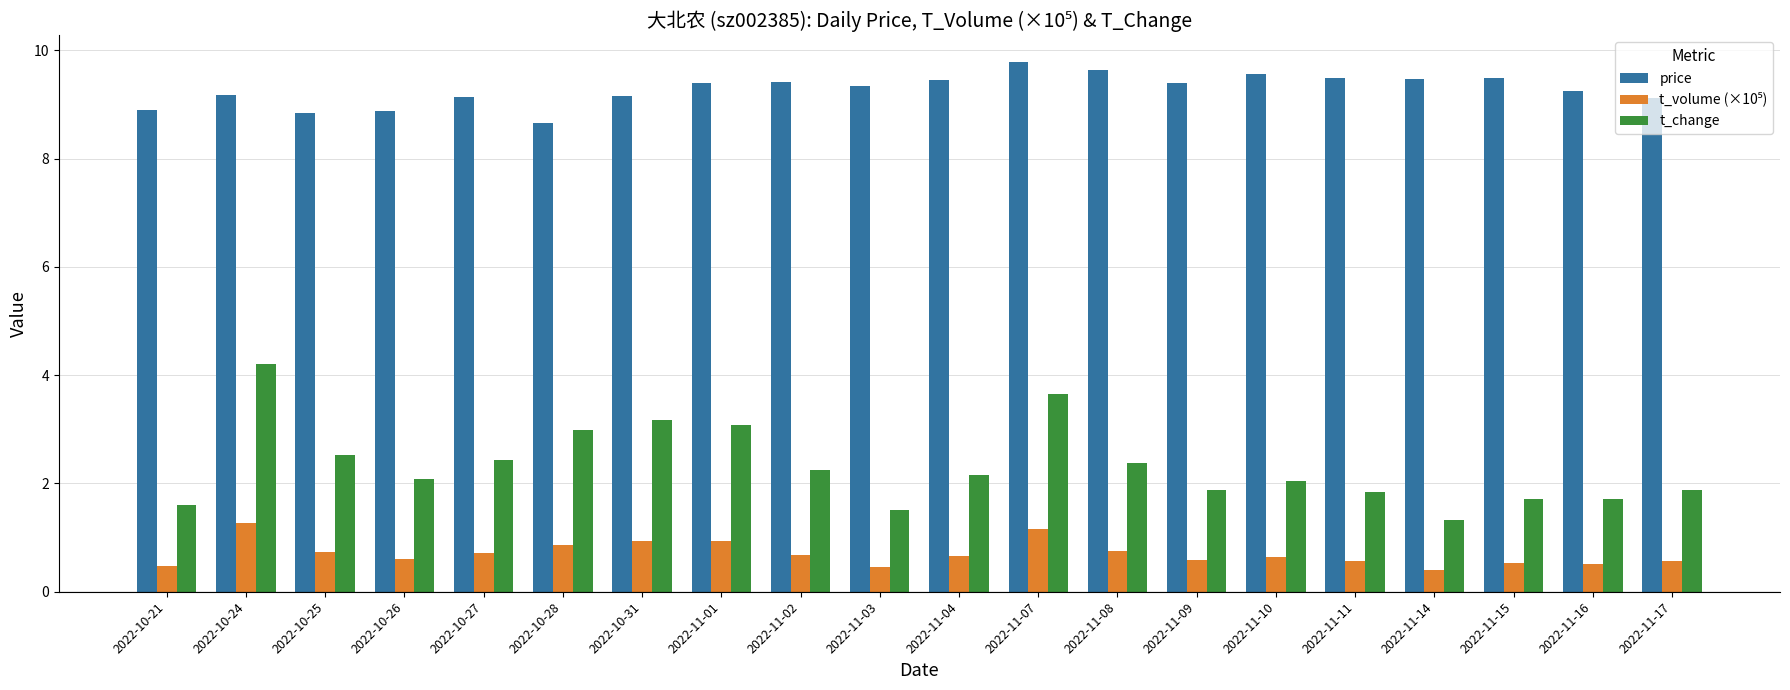

What is the difference between the highest and lowest values at 2022-11-03?

8.9